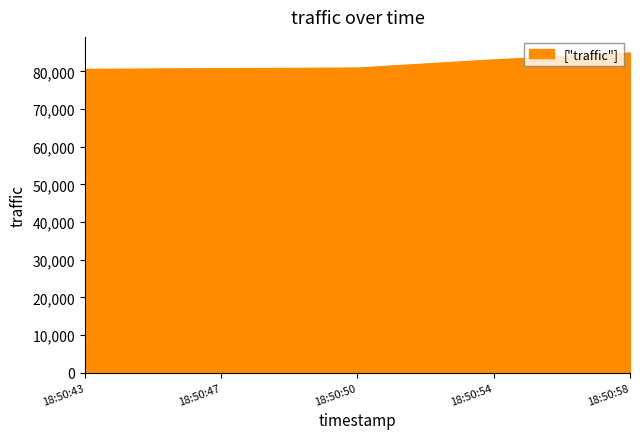

Approximately how many times larger is the value at 18:50:58 compared to 18:50:50?

1.0